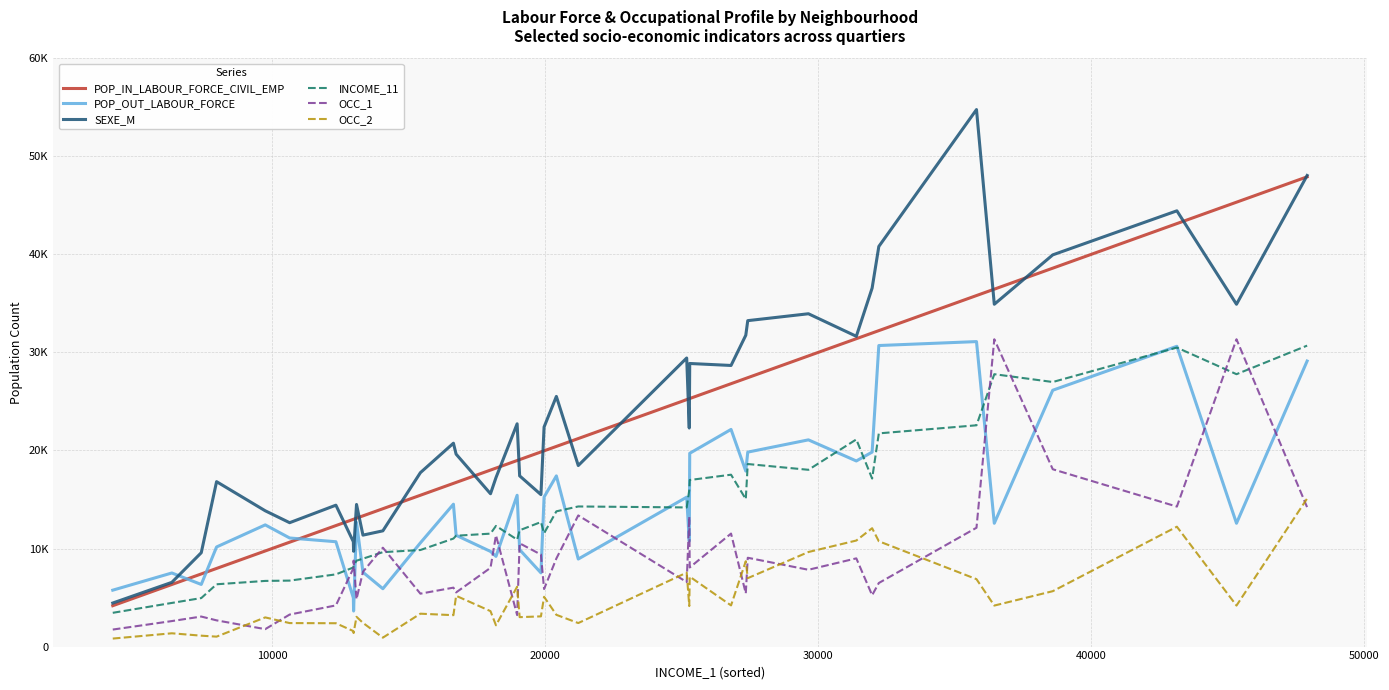

Which series has the largest total across all categories?

SEXE_M